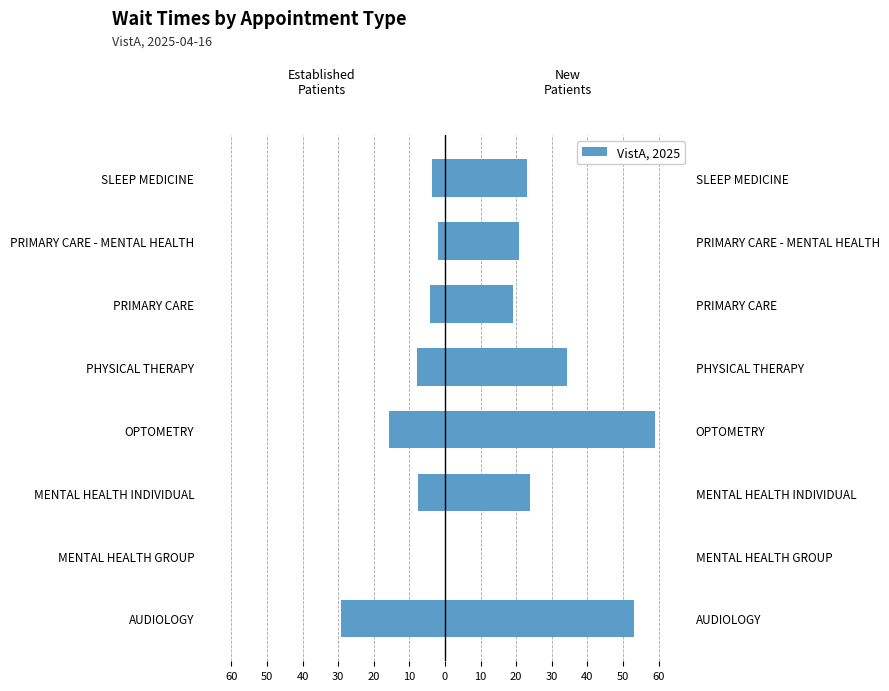

Is it true that NewPatients equals 7.8 at PRIMARY CARE?

False